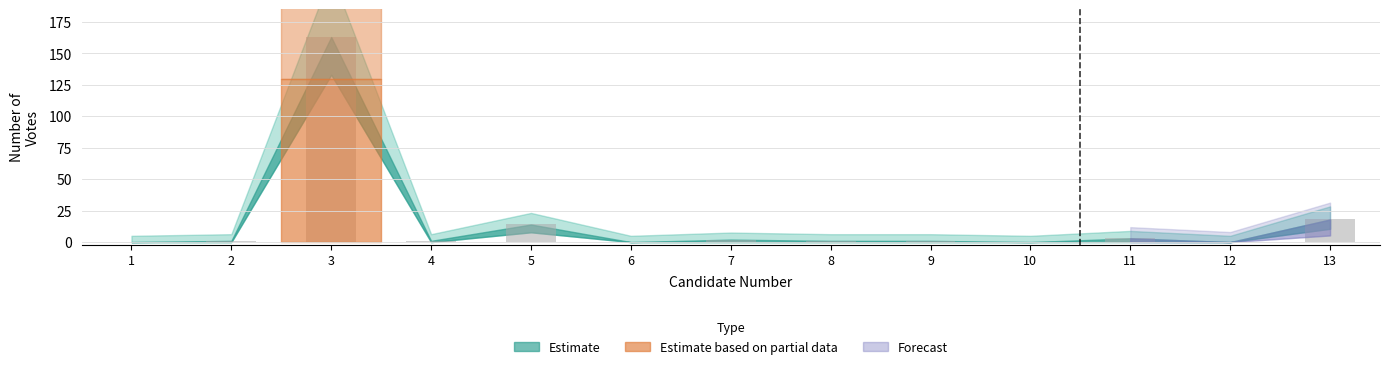

True or false: the data shows 0 at 12.

True